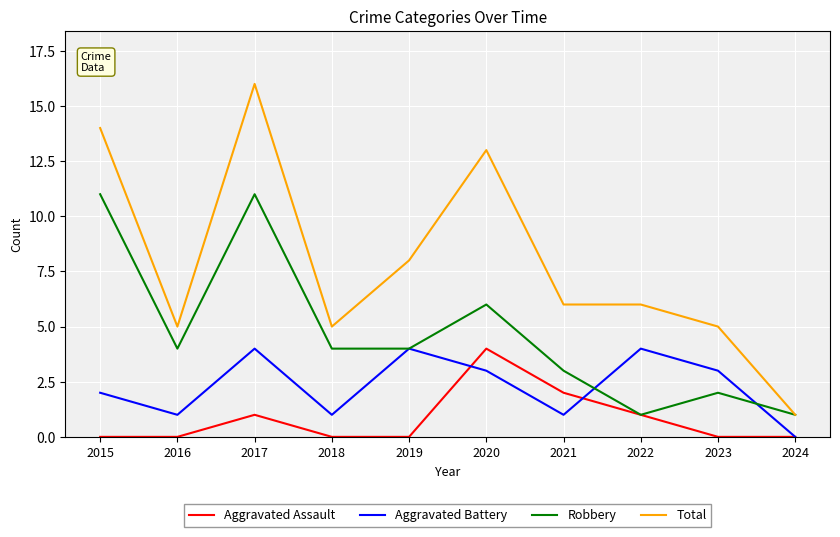

List the series in order of their overall mean, lowest first.

Aggravated Assault, Aggravated Battery, Robbery, Total